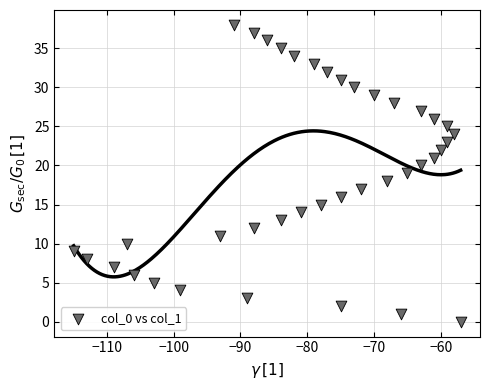

What is the range of X values (max minus min)?

58